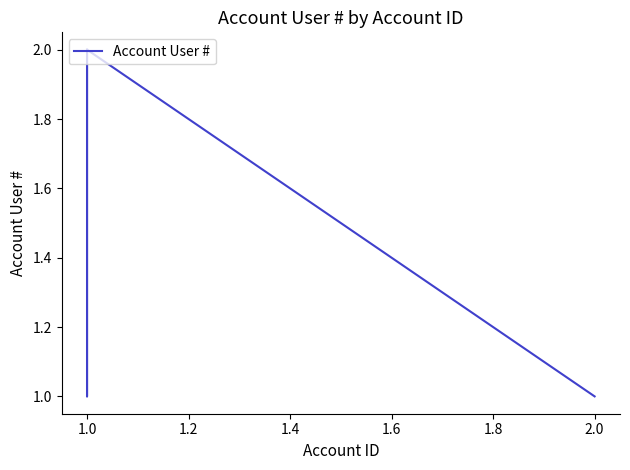

What is the value of the 3rd point from the left?

1